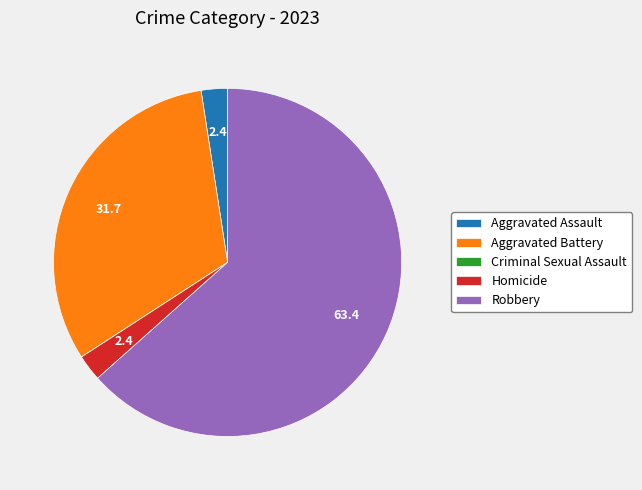

Is the sum of Homicide and Robbery greater than half?

Yes